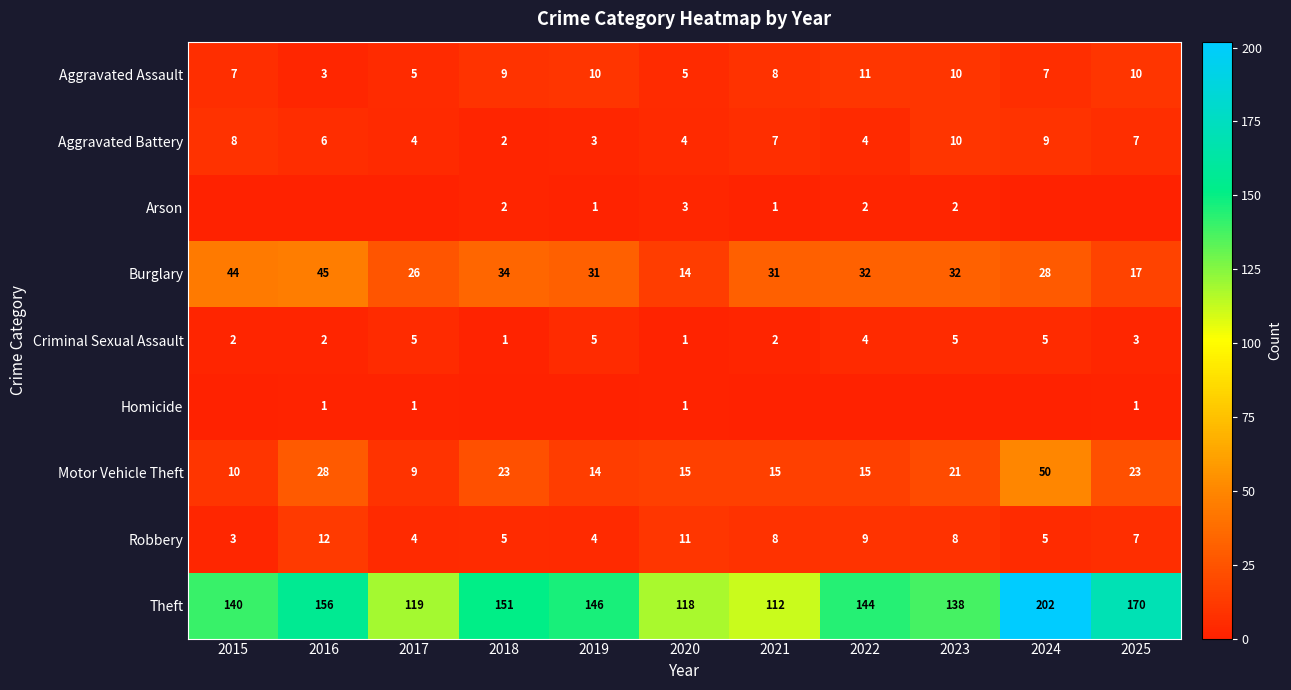

What is the spread (max minus min) of values at 2018?

151